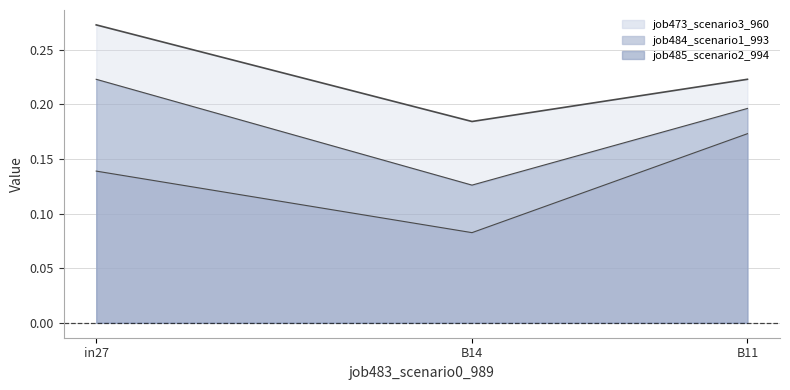

What is the difference between the maximum and minimum values in the job485_scenario2_994 series?

0.1